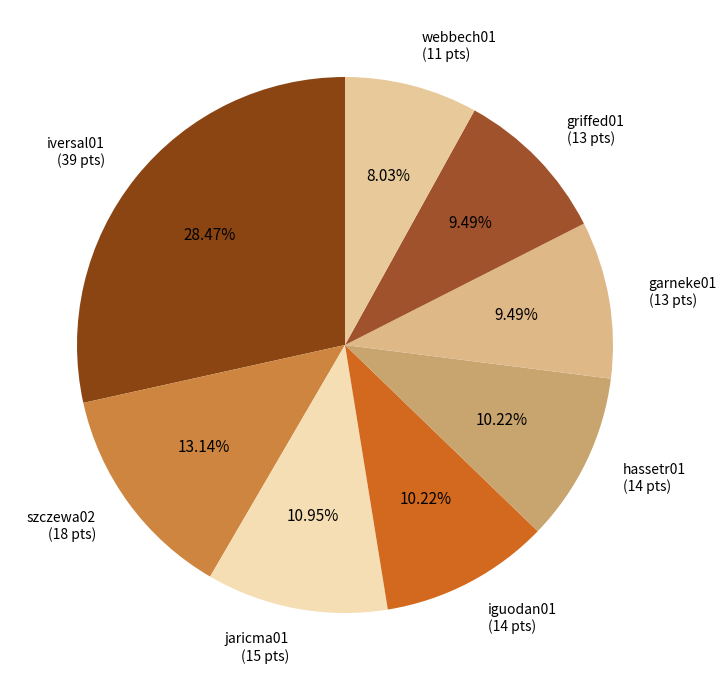

How many segments does this pie chart have?

8